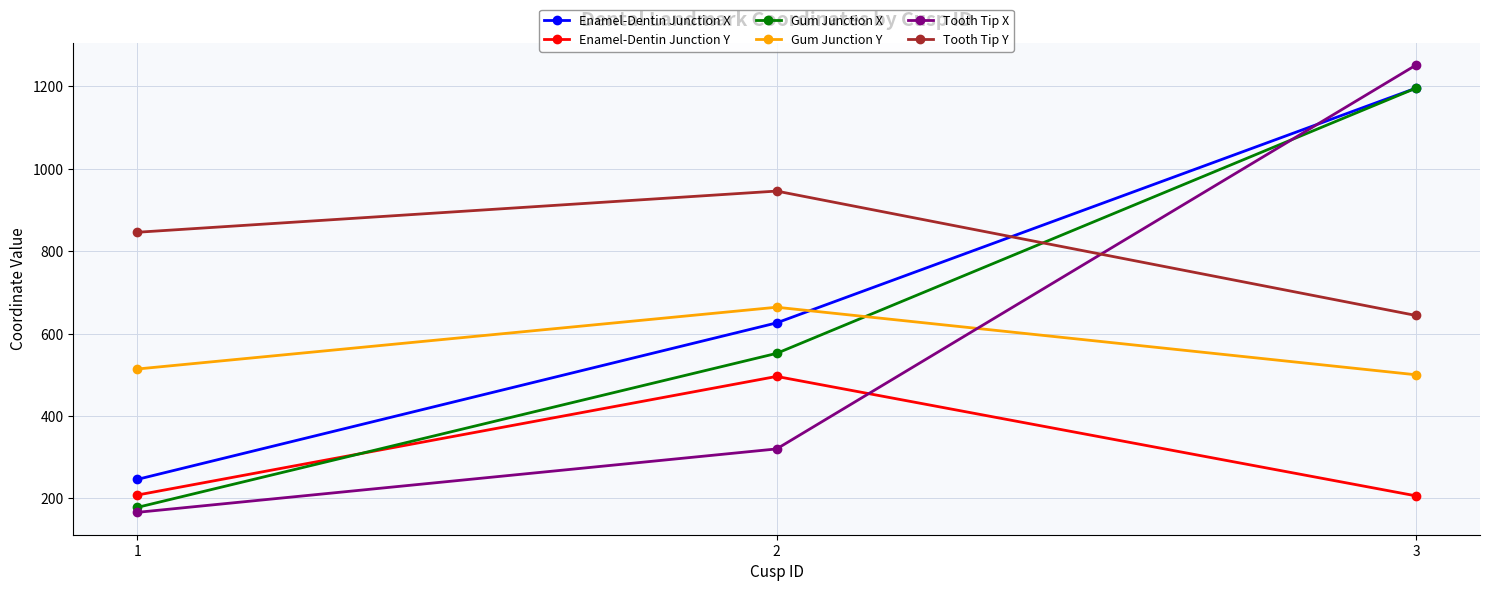

What is the smallest value displayed?

166